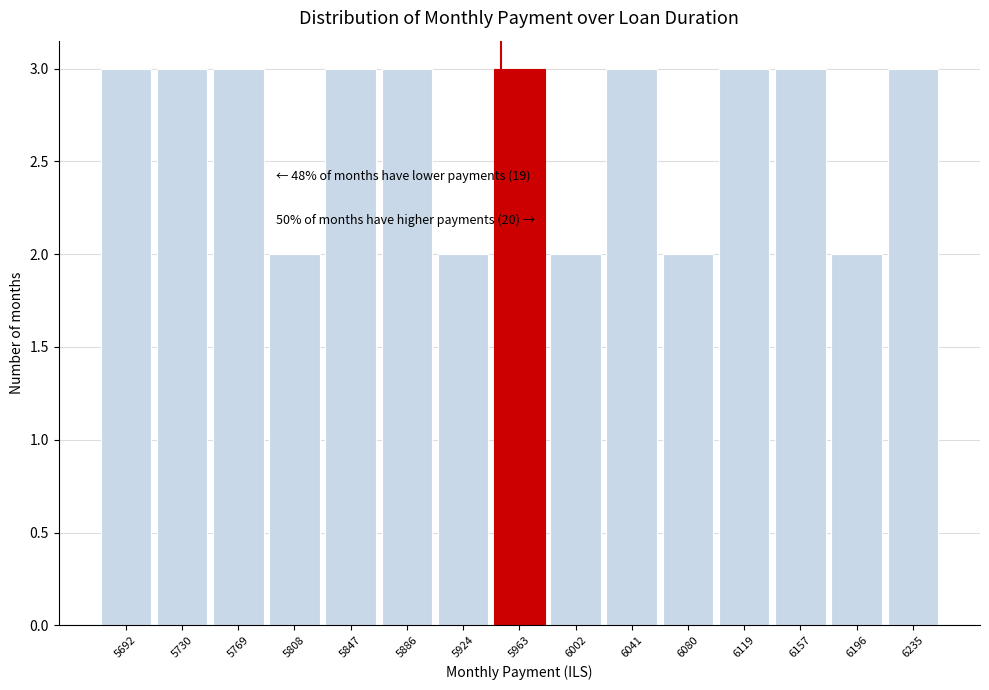

Reading left to right, what are all the values shown in this chart?

3	3	3	2	3	3	2	3	2	3	2	3	3	2	3